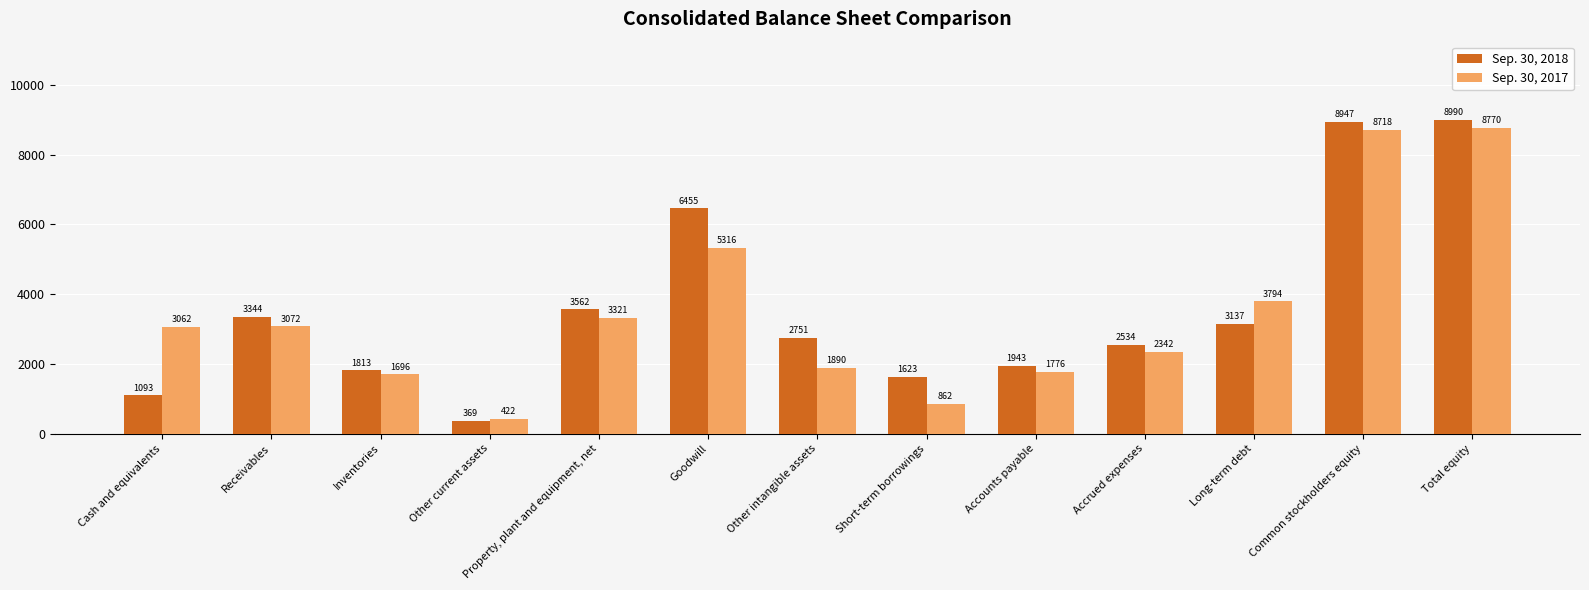

Which series changed the most between Other intangible assets and Total equity?

Sep. 30, 2017